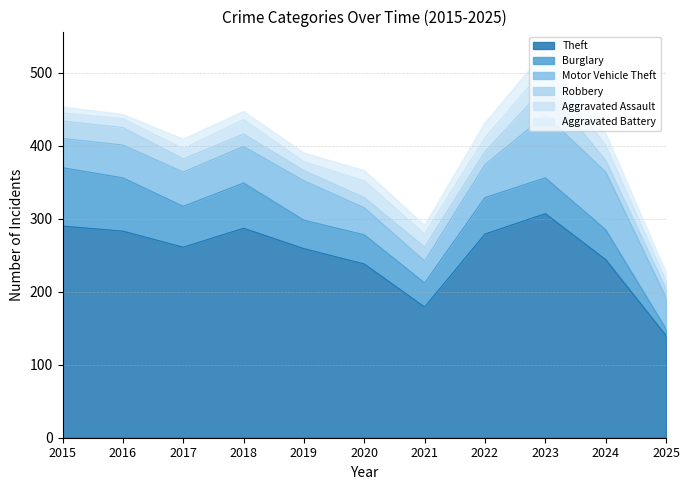

The value of Burglary at 2020 is 40. True or false?

True